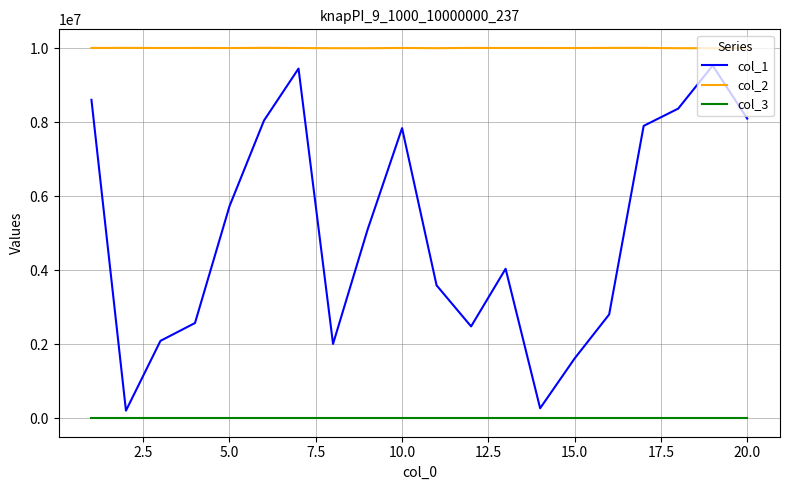

True or false: col_2 and col_3 intersect in this chart.

False